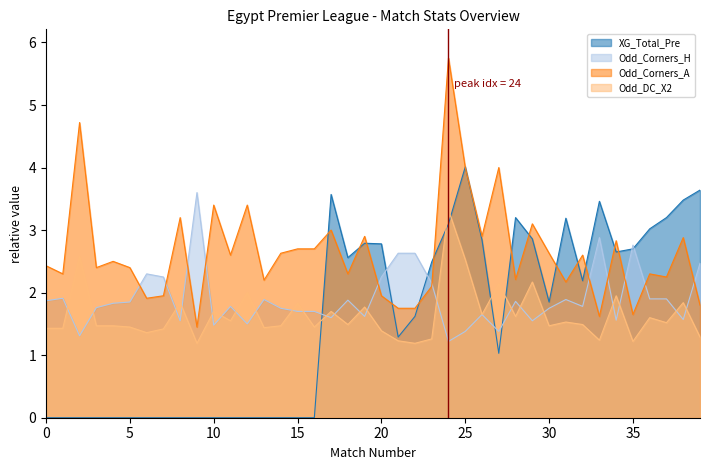

What is the difference between the second highest and minimum values in the Odd_Corners_H series?

1.7